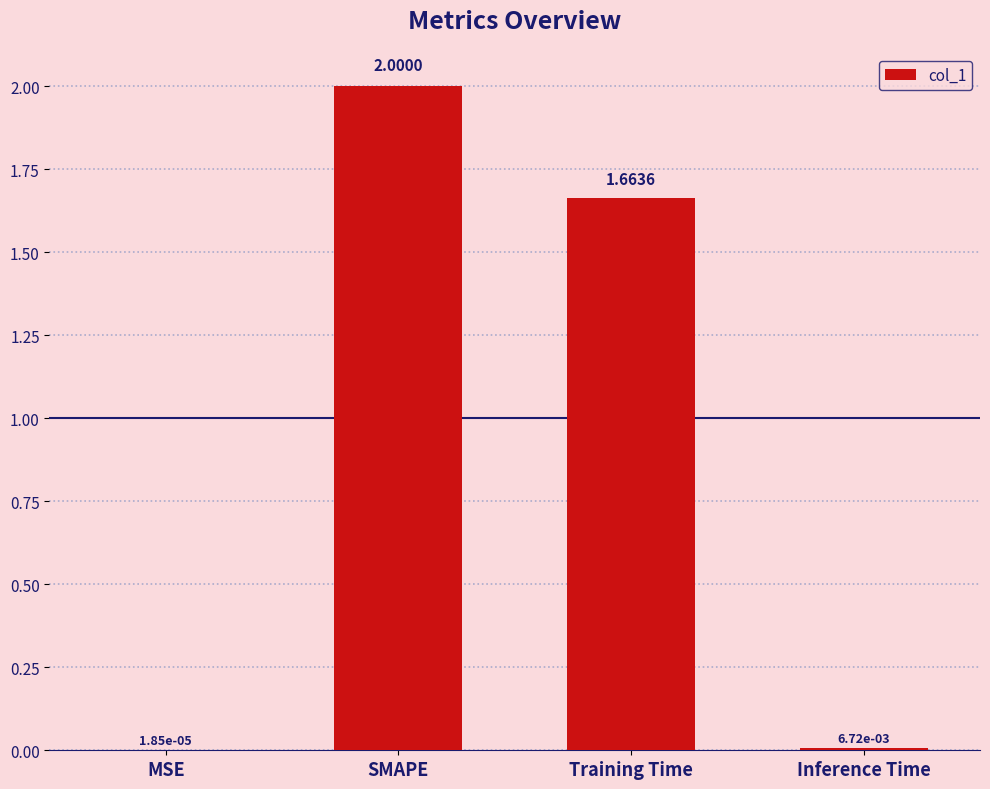

At which label is the value closest to 1?

Training Time